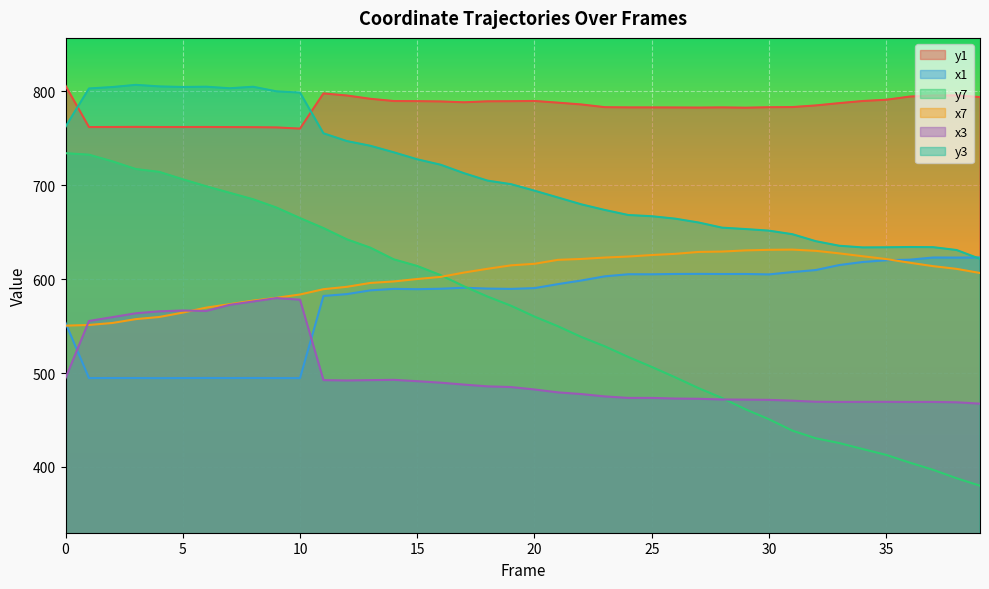

Where is y7 nearest to the value 556?

20